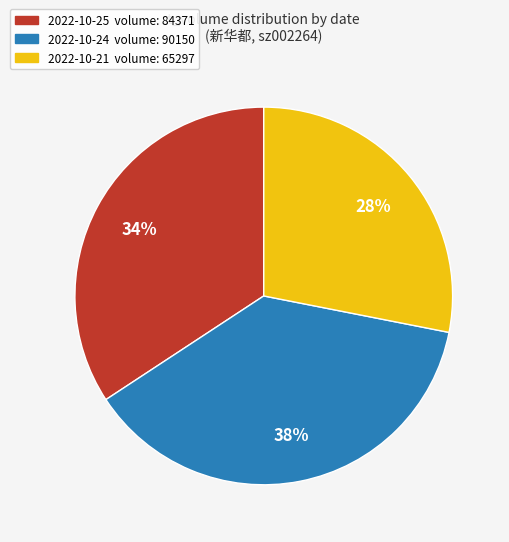

To the nearest percent, what is the difference between the largest and smallest slice percentages?

10%